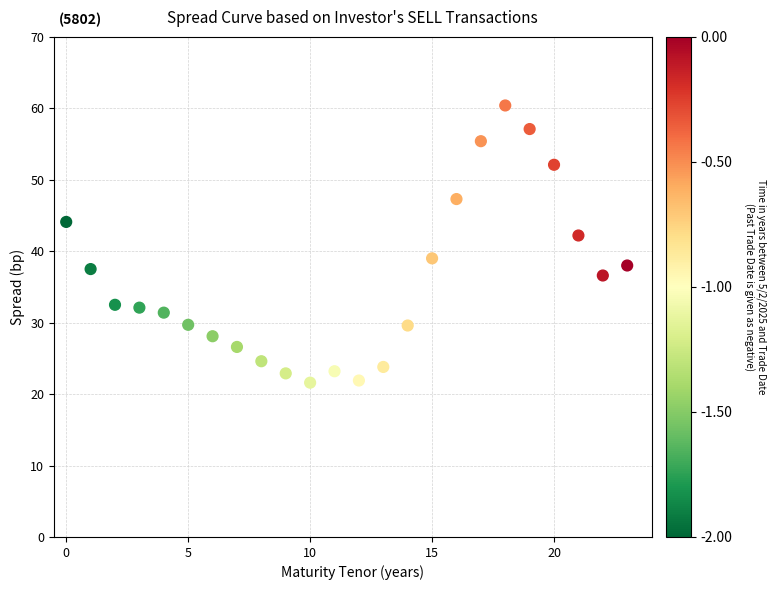

What Y value in the scatter plot is closest to 41?

42.2